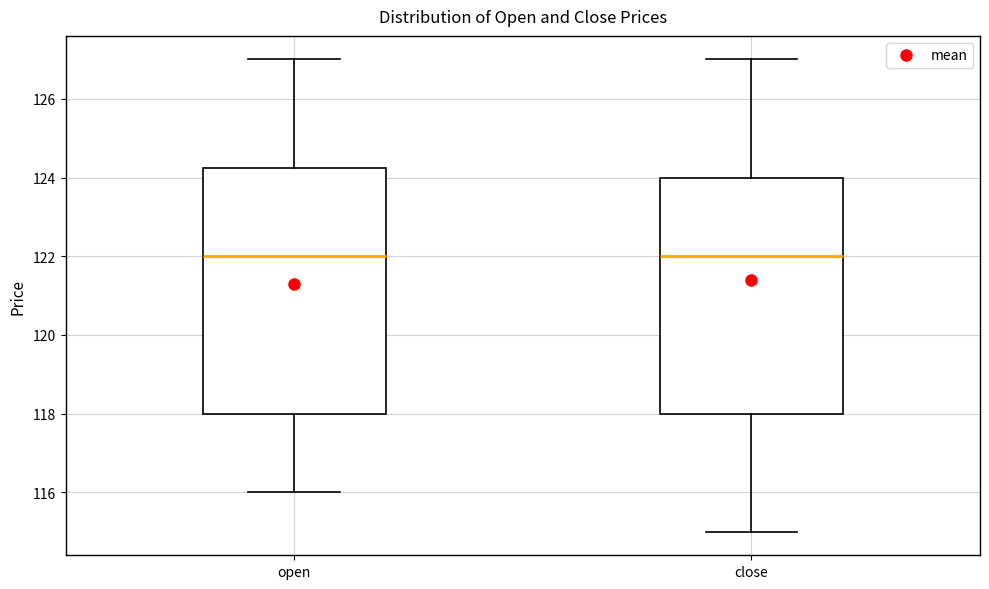

Reading left to right, read every box against the y-axis: the position of its median line, the range the box covers, and the ends of its whiskers. The values are not printed on the chart, so give them approximately, as read against the axis.

open: median 122.0, box 118.0 to 124.2, whiskers 116.0 to 127.0
close: median 122.0, box 118.0 to 124.0, whiskers 115.0 to 127.0